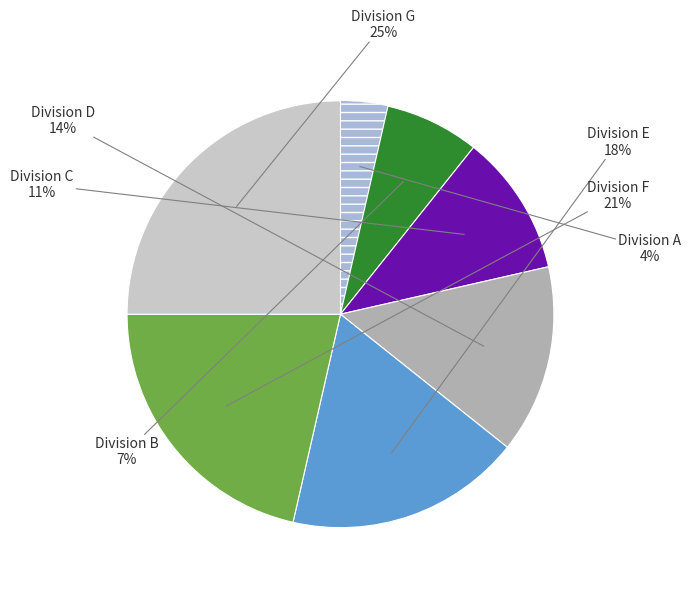

To the nearest percent, what is the average slice percentage?

14%